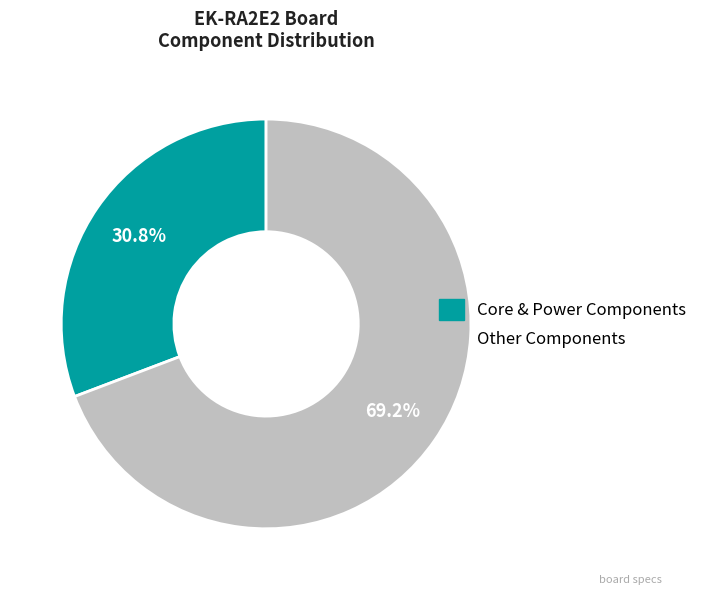

How many segments does this pie chart have?

2